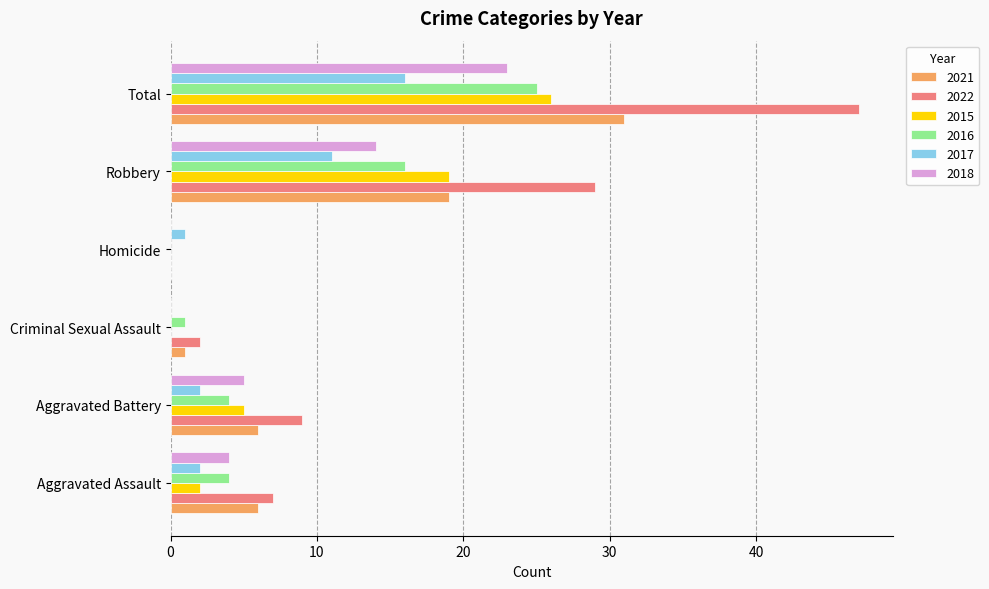

Between Aggravated Battery and Total, which series saw the biggest shift?

2022